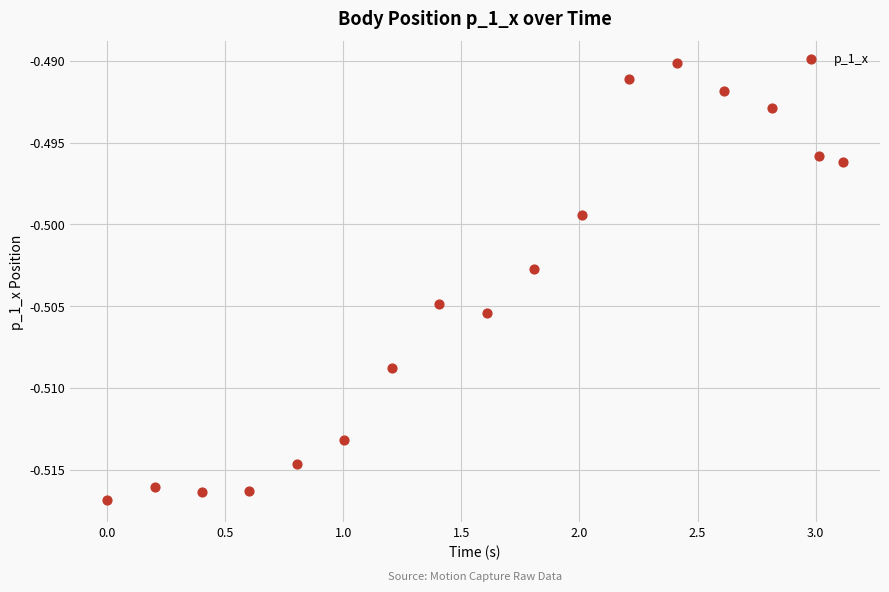

What is the range of X values (max minus min)?

3.1